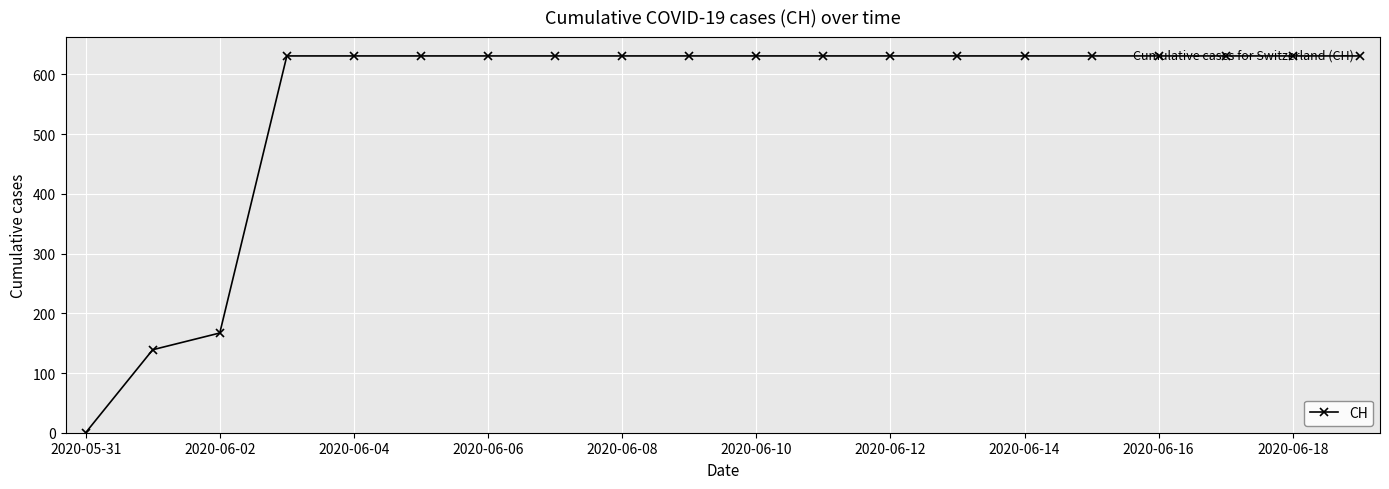

What is the value of the 14th point from the left?

631